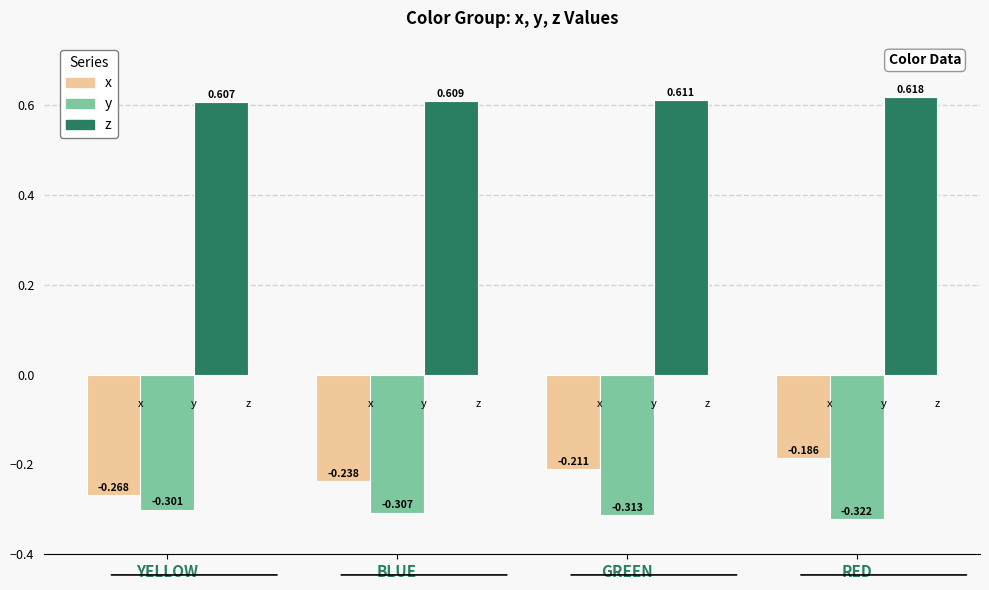

Is the value of y at GREEN greater than the value of x at BLUE?

No